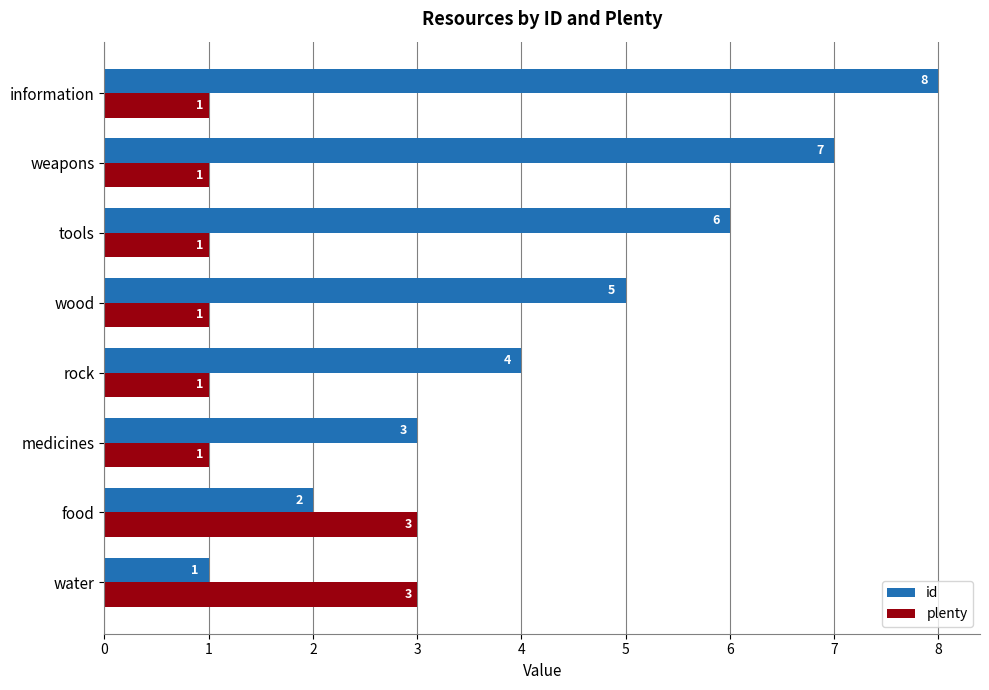

Which category has the highest value across all series?

information